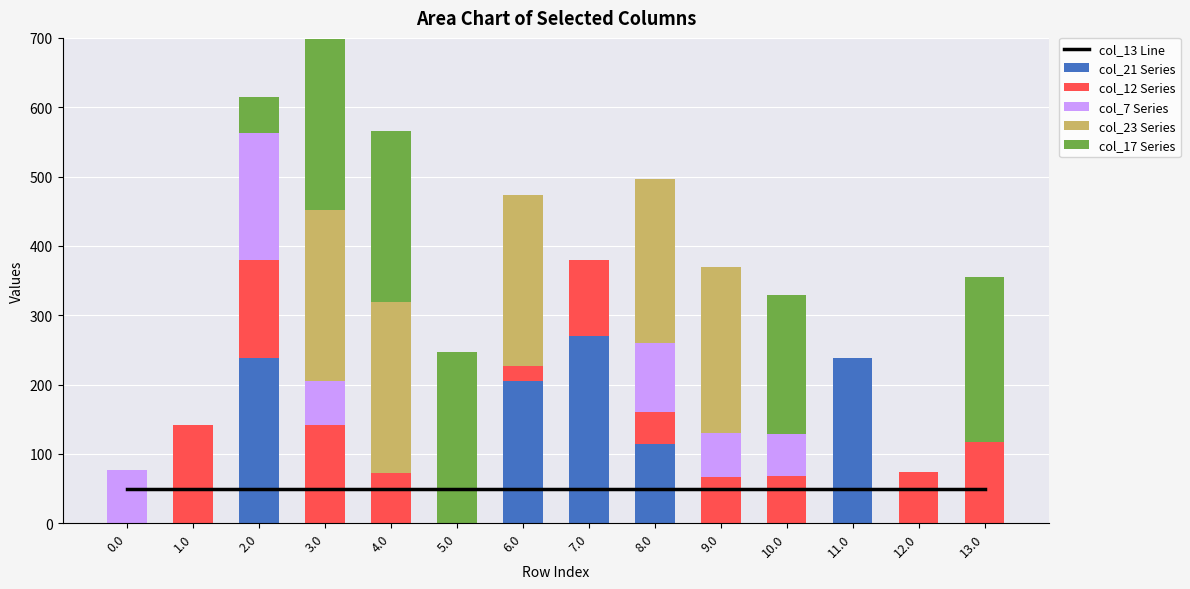

At 12.0, list the series in order from smallest to largest.

col_21 Series, col_7 Series, col_23 Series, col_17 Series, col_13 Line, col_12 Series